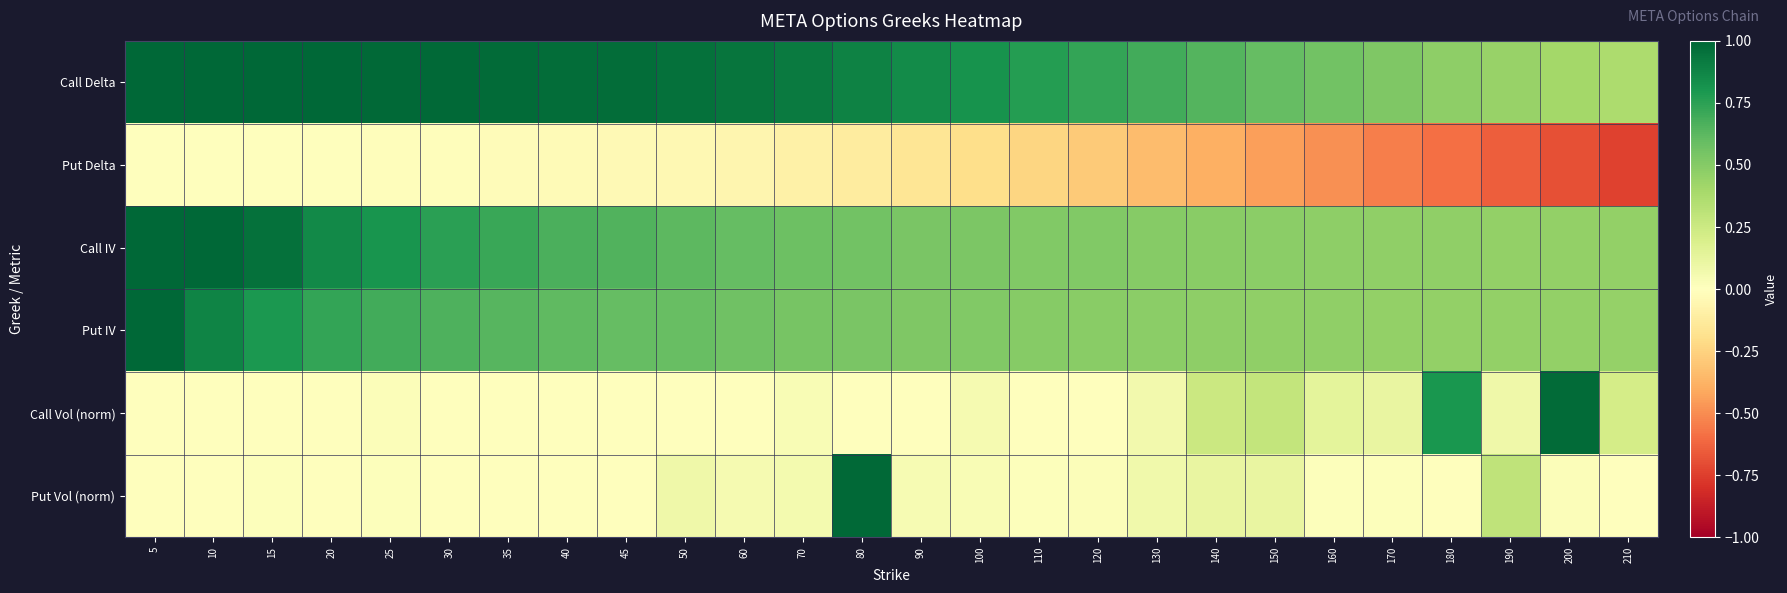

Reading left to right, list all the values displayed in this chart.

Call Delta: 5=1.0	10=1.0	15=1.0	20=1.0	25=1.0	30=1.0	35=1.0	40=1.0	45=1.0	50=1.0	60=0.9	70=0.9	80=0.9	90=0.9	100=0.8	110=0.8	120=0.7	130=0.7	140=0.6	150=0.6	160=0.6	170=0.5	180=0.5	190=0.4	200=0.4	210=0.4
Put Delta: 5=-0.0	10=-0.0	15=-0.0	20=-0.0	25=-0.0	30=-0.0	35=-0.0	40=-0.0	45=-0.0	50=-0.0	60=-0.1	70=-0.1	80=-0.1	90=-0.2	100=-0.2	110=-0.2	120=-0.3	130=-0.3	140=-0.4	150=-0.4	160=-0.5	170=-0.5	180=-0.6	190=-0.6	200=-0.7	210=-0.7
Call IV: 5=1.4	10=1.1	15=1.0	20=0.9	25=0.8	30=0.8	35=0.7	40=0.7	45=0.7	50=0.6	60=0.6	70=0.6	80=0.6	90=0.5	100=0.5	110=0.5	120=0.5	130=0.5	140=0.5	150=0.5	160=0.5	170=0.5	180=0.5	190=0.5	200=0.5	210=0.5
Put IV: 5=1.0	10=0.9	15=0.8	20=0.7	25=0.7	30=0.7	35=0.6	40=0.6	45=0.6	50=0.6	60=0.6	70=0.5	80=0.5	90=0.5	100=0.5	110=0.5	120=0.5	130=0.5	140=0.5	150=0.5	160=0.5	170=0.5	180=0.5	190=0.5	200=0.5	210=0.5
Call Vol (norm): 5=0.0	10=0.0	15=0.0	20=0.0	25=0.0	30=0.0	35=0.0	40=0.0	45=0.0	50=0.0	60=0.0	70=0.0	80=0.0	90=0.0	100=0.1	110=0.0	120=0.0	130=0.1	140=0.2	150=0.3	160=0.1	170=0.1	180=0.8	190=0.1	200=1.0	210=0.2
Put Vol (norm): 5=0.0	10=0.0	15=0.0	20=0.0	25=0.0	30=0.0	35=0.0	40=0.0	45=0.0	50=0.1	60=0.0	70=0.1	80=1.0	90=0.0	100=0.0	110=0.0	120=0.0	130=0.1	140=0.1	150=0.1	160=0.0	170=0.0	180=0.0	190=0.3	200=0.0	210=0.0